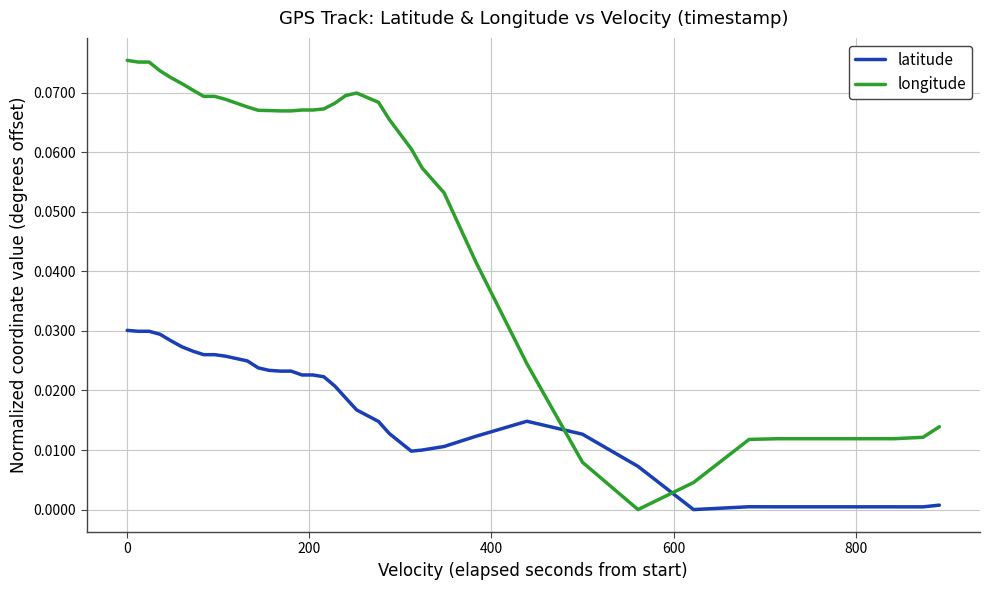

True or false: latitude and longitude intersect in this chart.

True